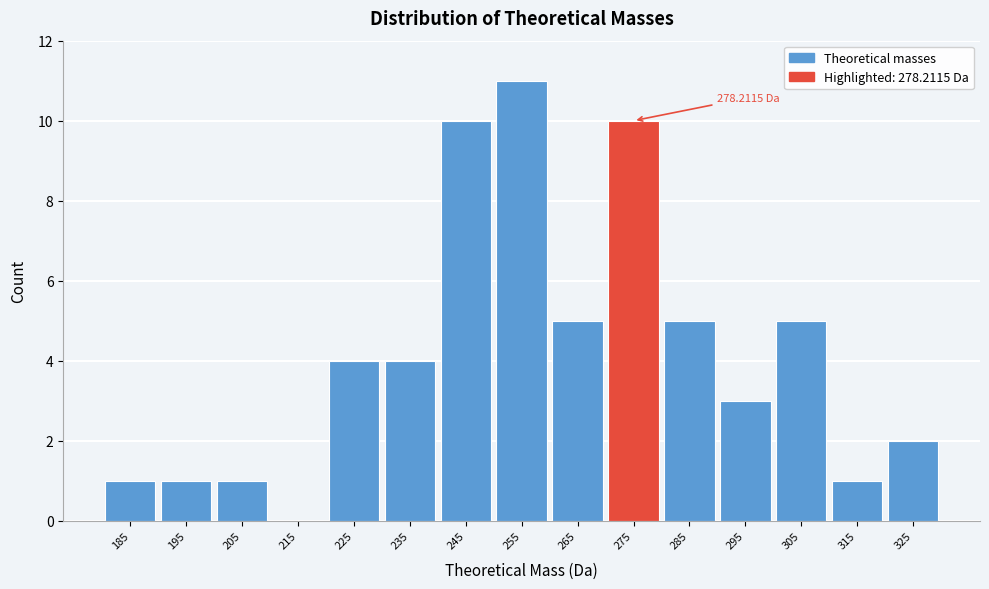

What is the sum of all values?

63